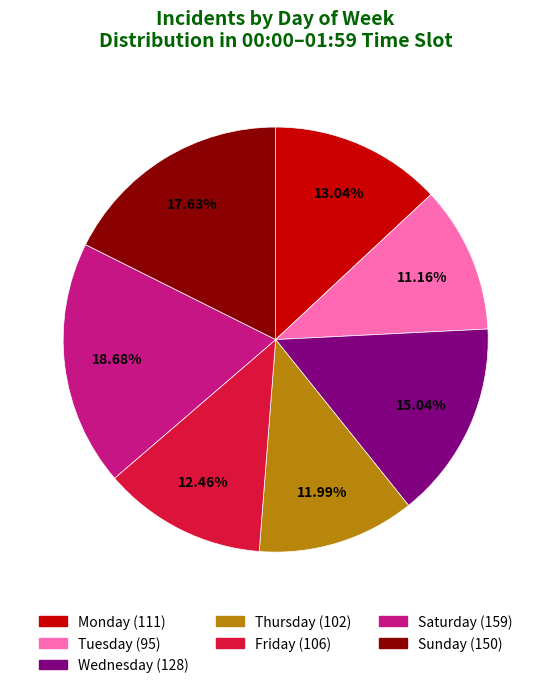

What percentage is the Friday slice, to the nearest percent?

12%